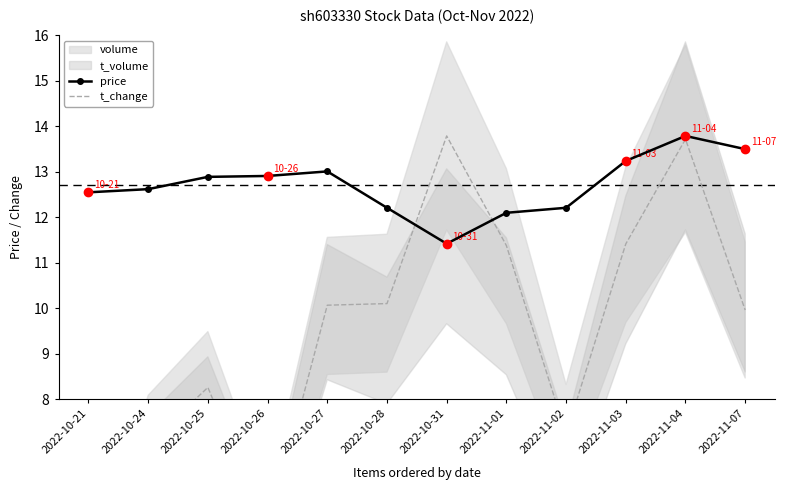

At how many categories does at least one series exceed 8?

12